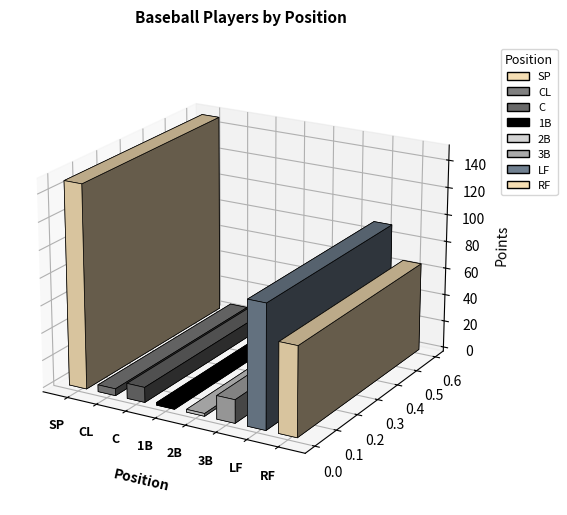

True or false: the data shows 1 at Dizzy Trout.

False